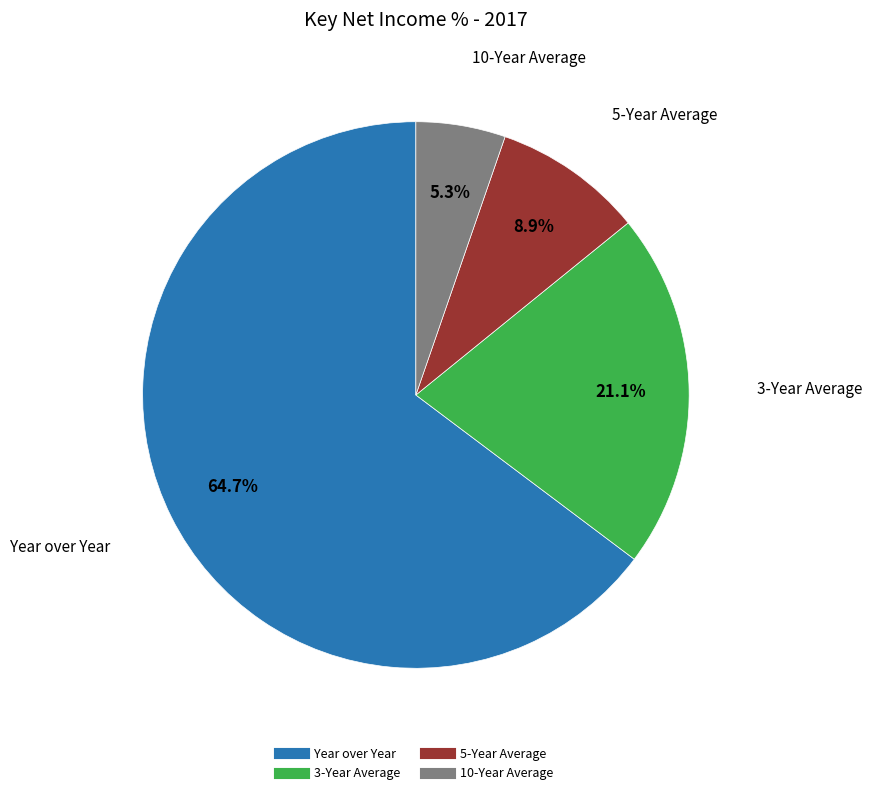

Is there any slice that represents more than half of the pie?

Yes